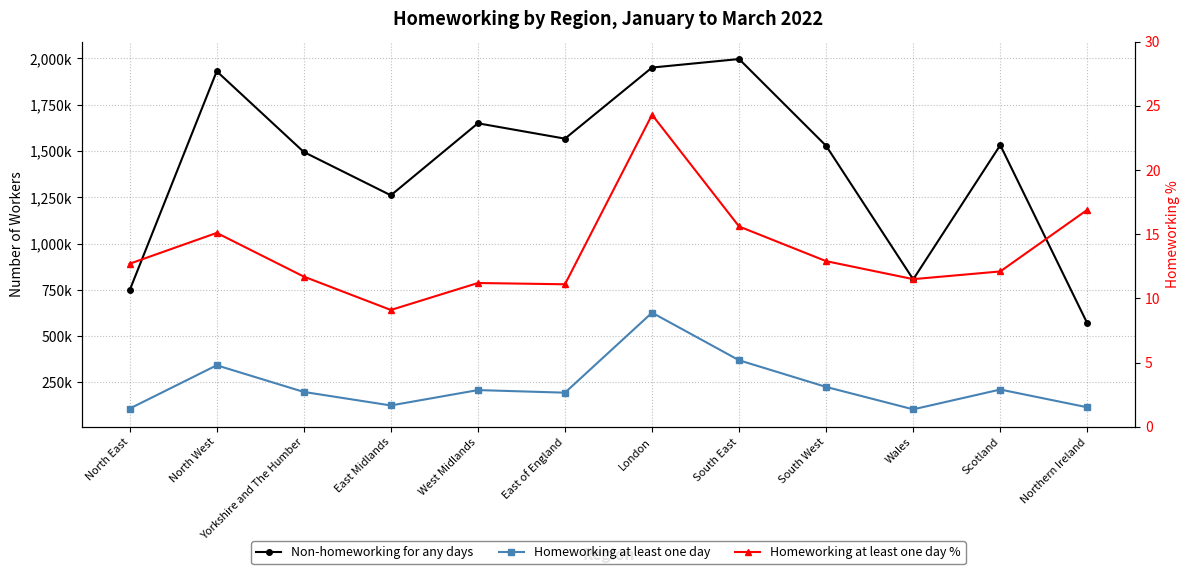

List the series in order of their peak value, lowest first.

Homeworking at least one day %, Homeworking at least one day, Non-homeworking for any days